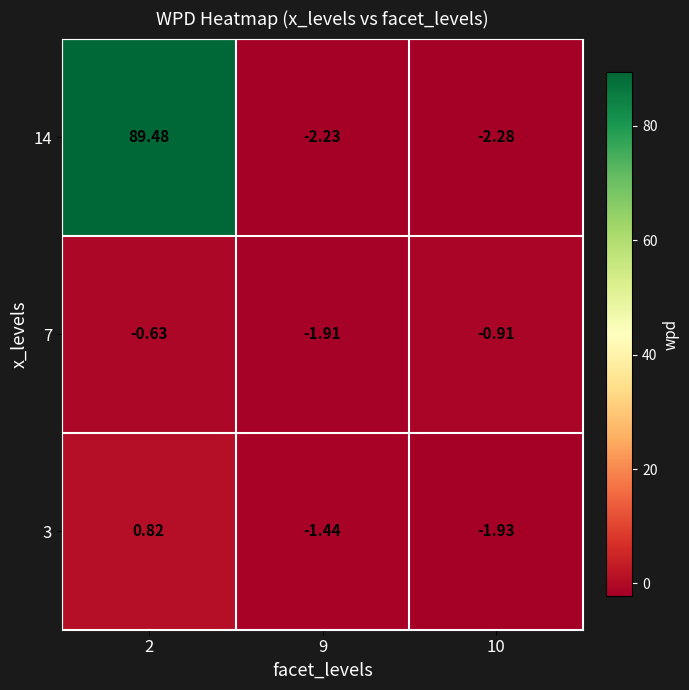

Is the value of 7 at 10 greater than the value of 3 at 10?

Yes